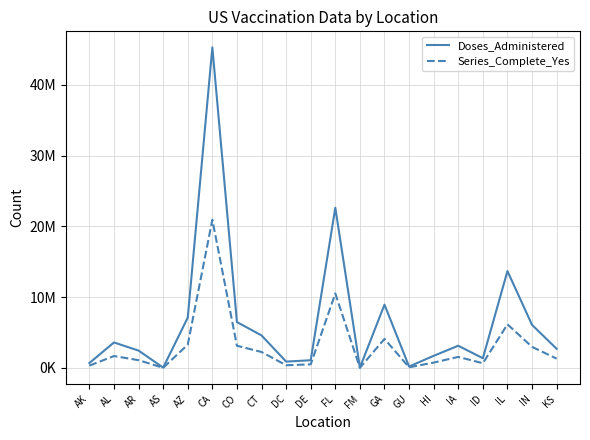

What is the minimum value for Doses_Administered?

51967